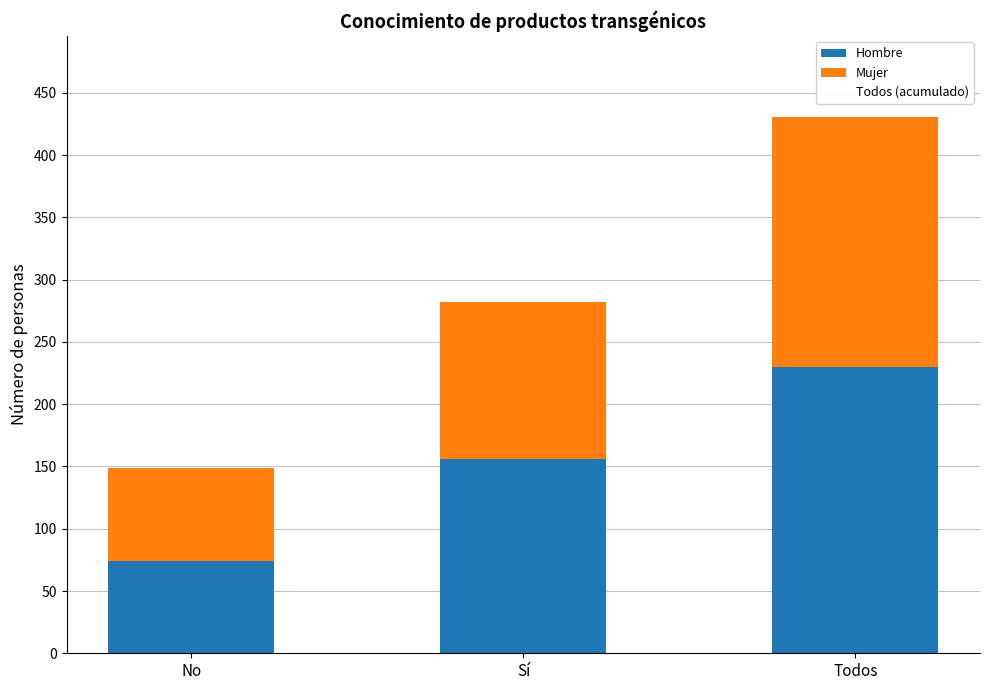

Which category has the highest value in the Hombre series?

Todos